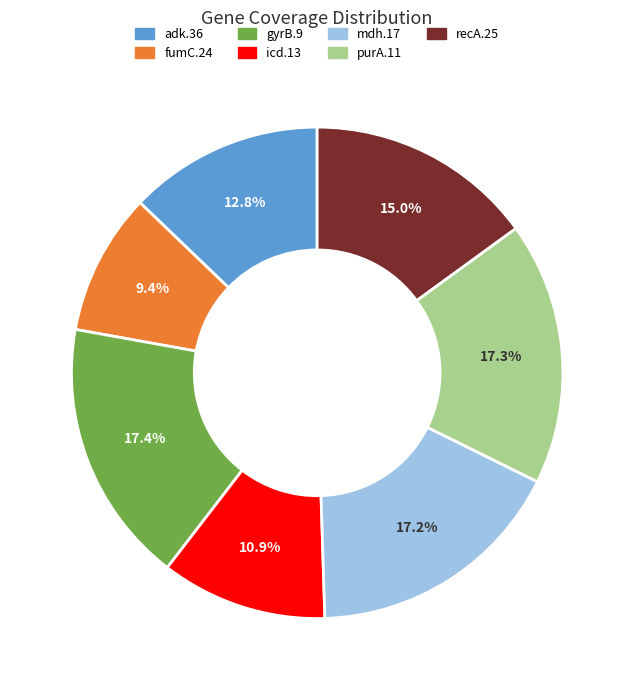

What is the ratio of the value at recA.25 to the value at adk.36?

1.2